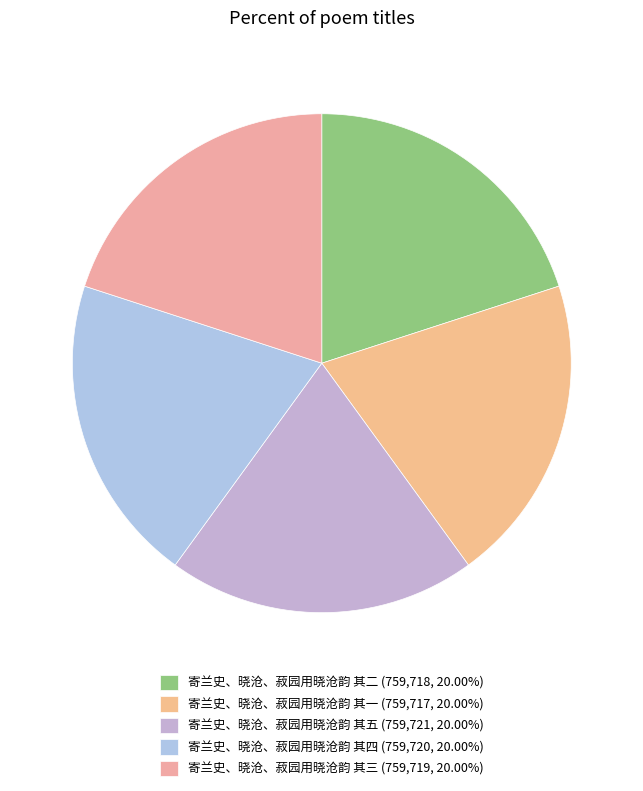

Count the number of slices in the pie.

5